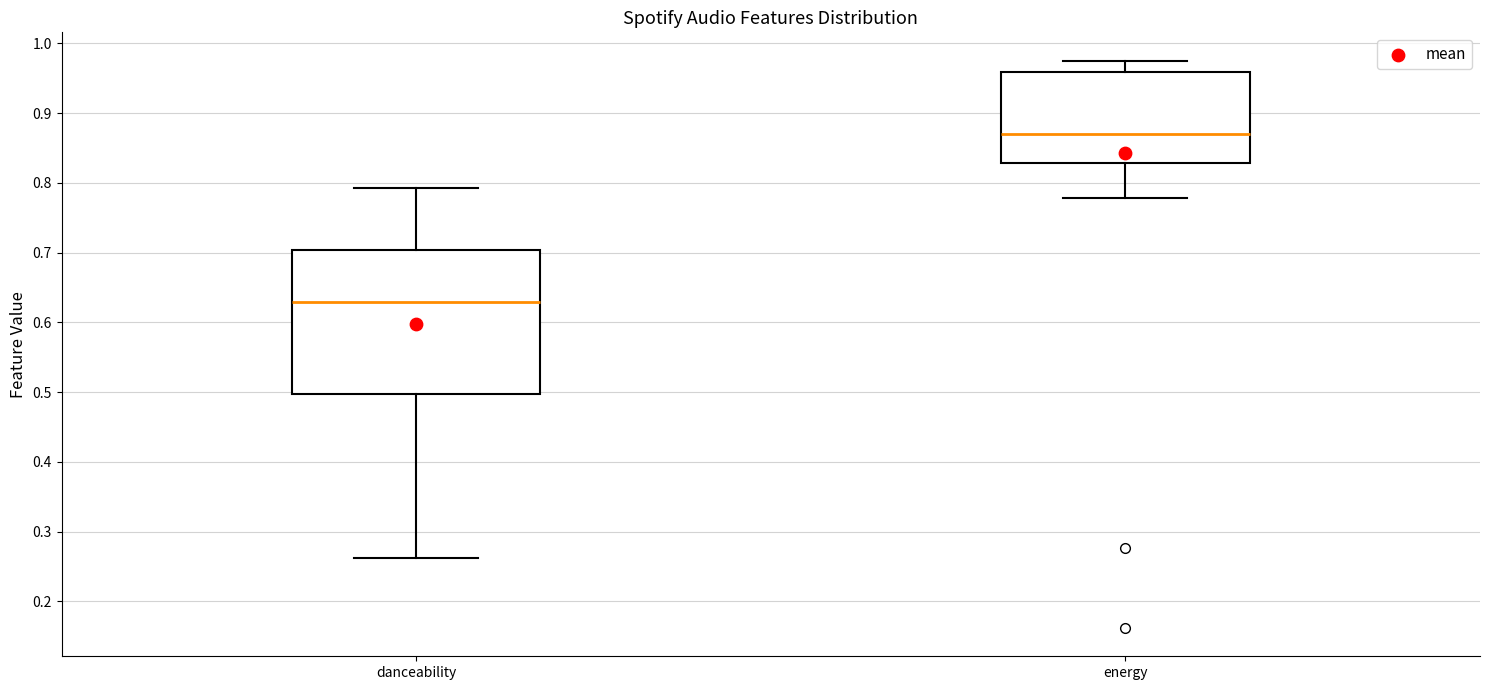

Reading left to right, transcribe this box plot: for each box, give where its median line is, the range the box spans, and where its two whiskers end, as read against the y-axis. The values are not printed on the chart, so give them approximately, as read against the axis.

danceability: median 0.63, box 0.50 to 0.70, whiskers 0.26 to 0.79
energy: median 0.87, box 0.83 to 0.96, whiskers 0.78 to 0.98